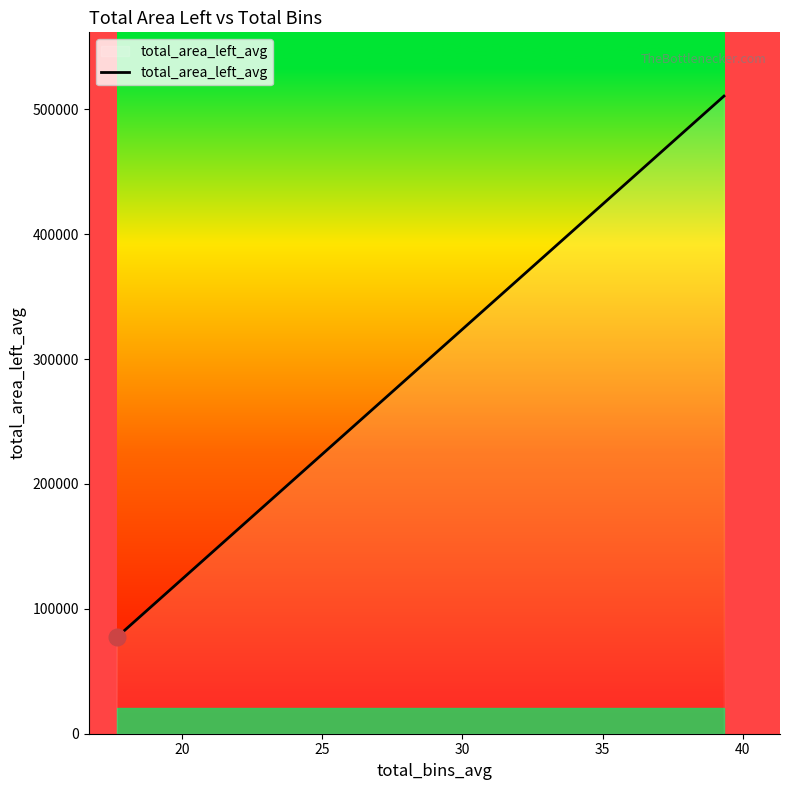

How many lines are shown in the chart?

1